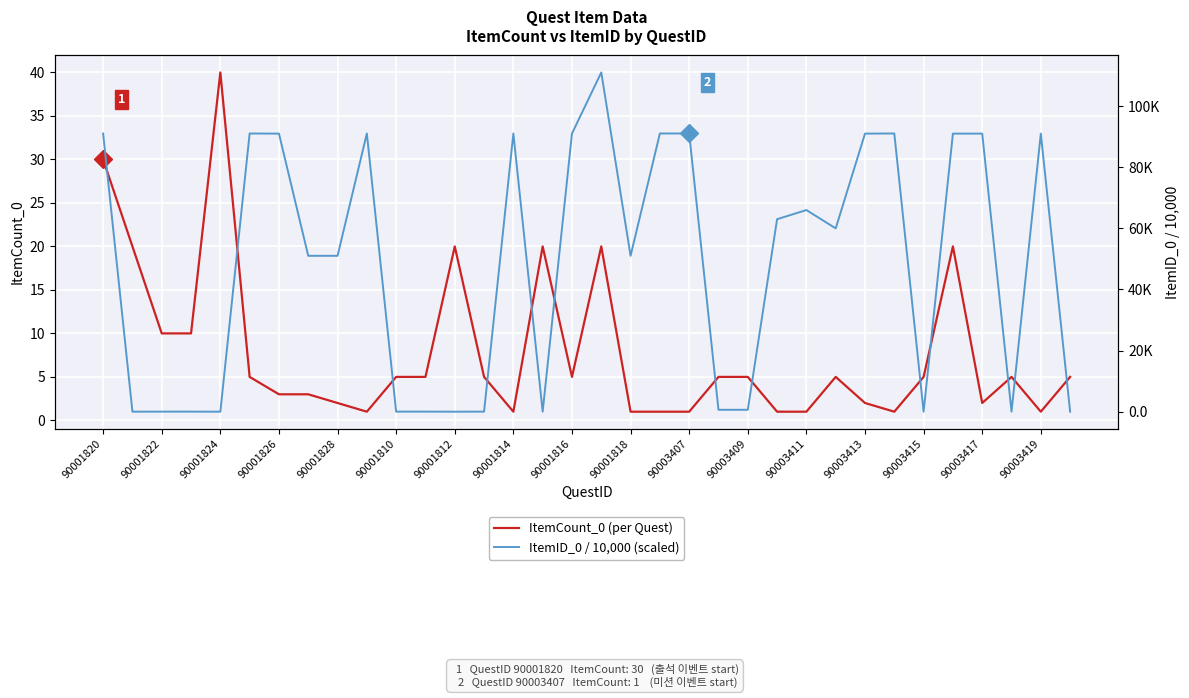

The ItemCount_0 (per Quest) series shows 2 at 90003413. True or false?

True